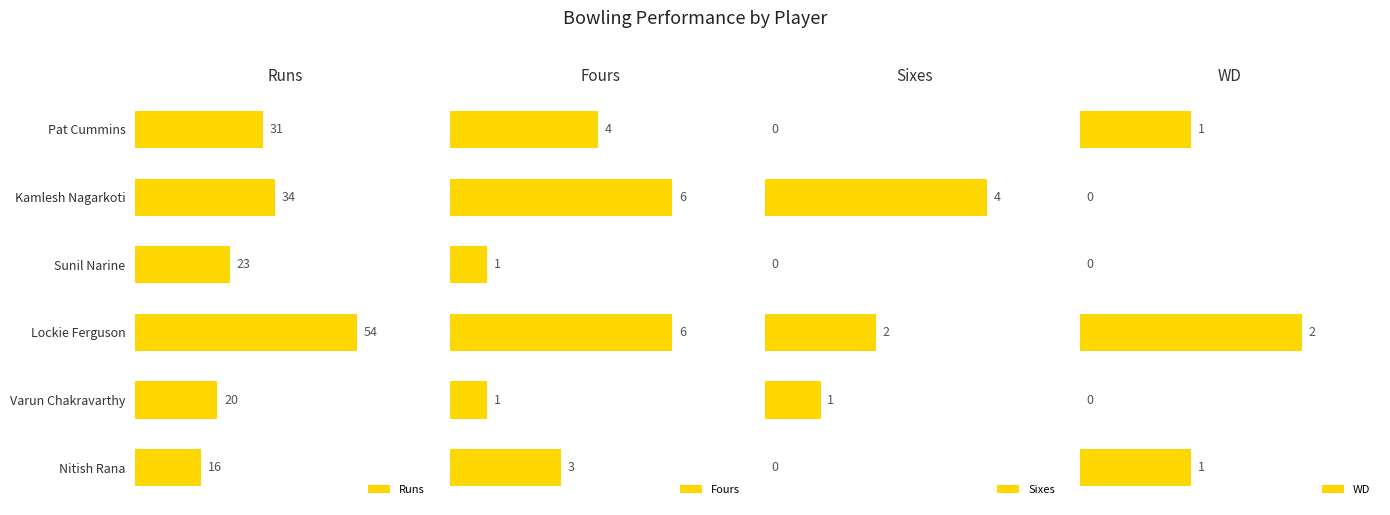

At which label does Runs reach its minimum?

Nitish Rana